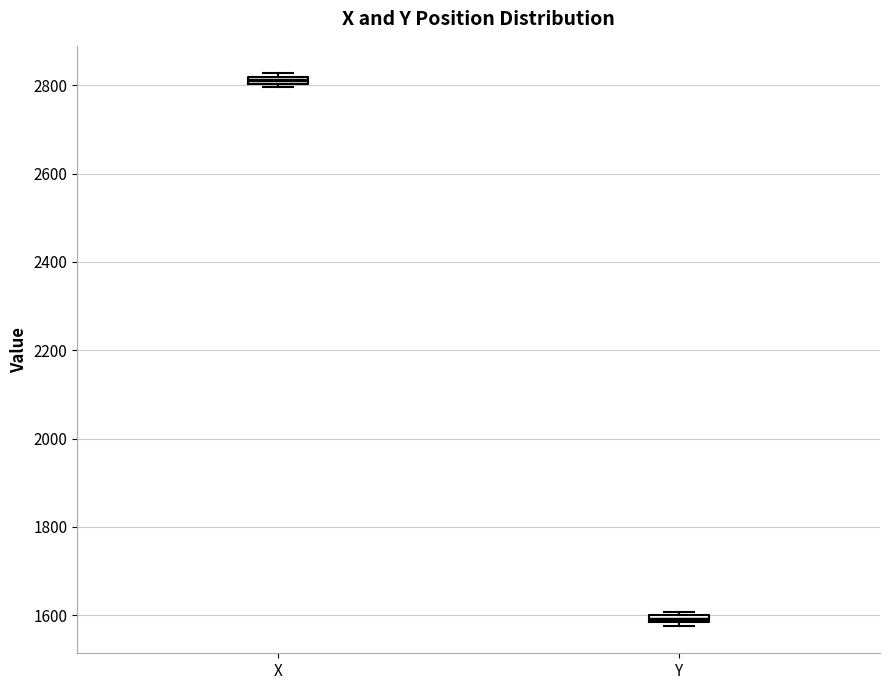

Which box's median line is the lowest?

Y